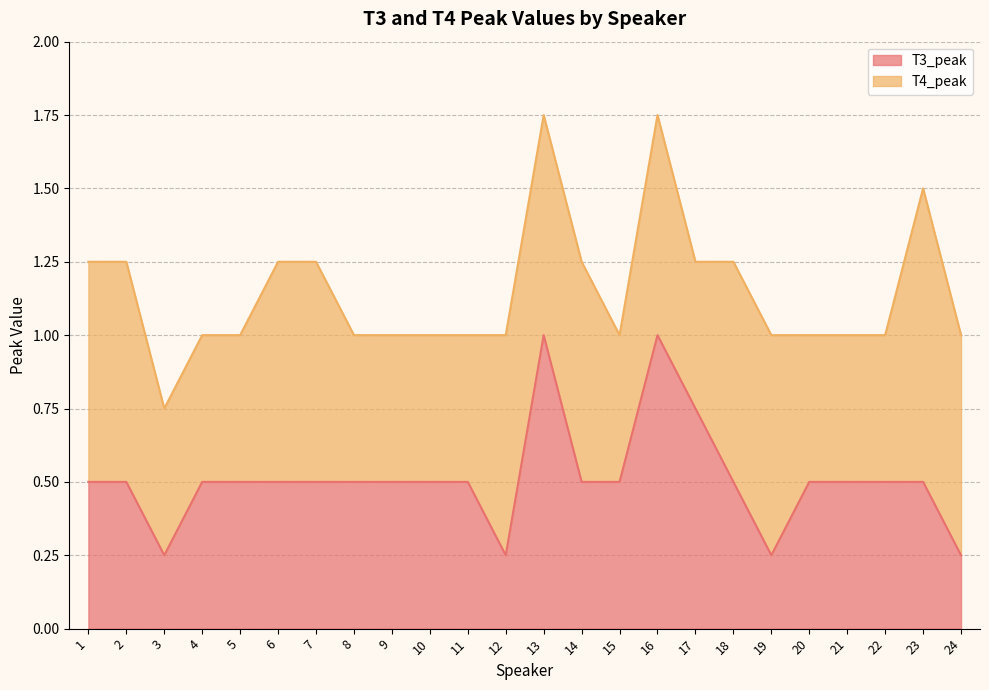

Rank the categories by value from highest to lowest.

13, 16, 17, 1, 2, 4, 5, 6, 7, 8, 9, 10, 11, 14, 15, 18, 20, 21, 22, 23, 3, 12, 19, 24